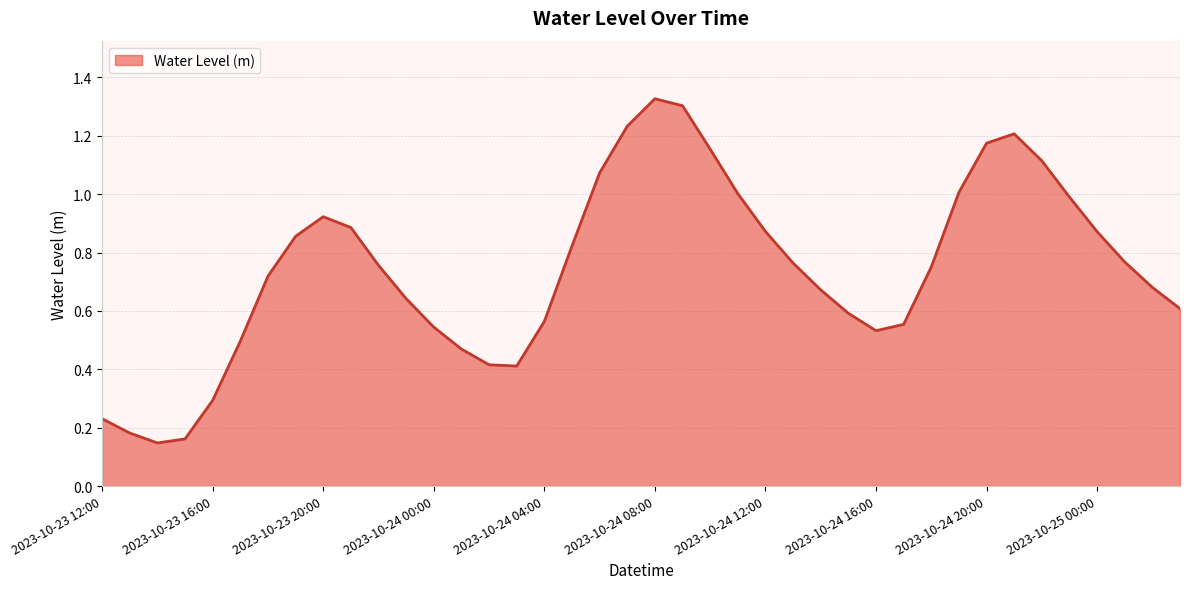

Does the chart display data point markers on the line(s)?

No